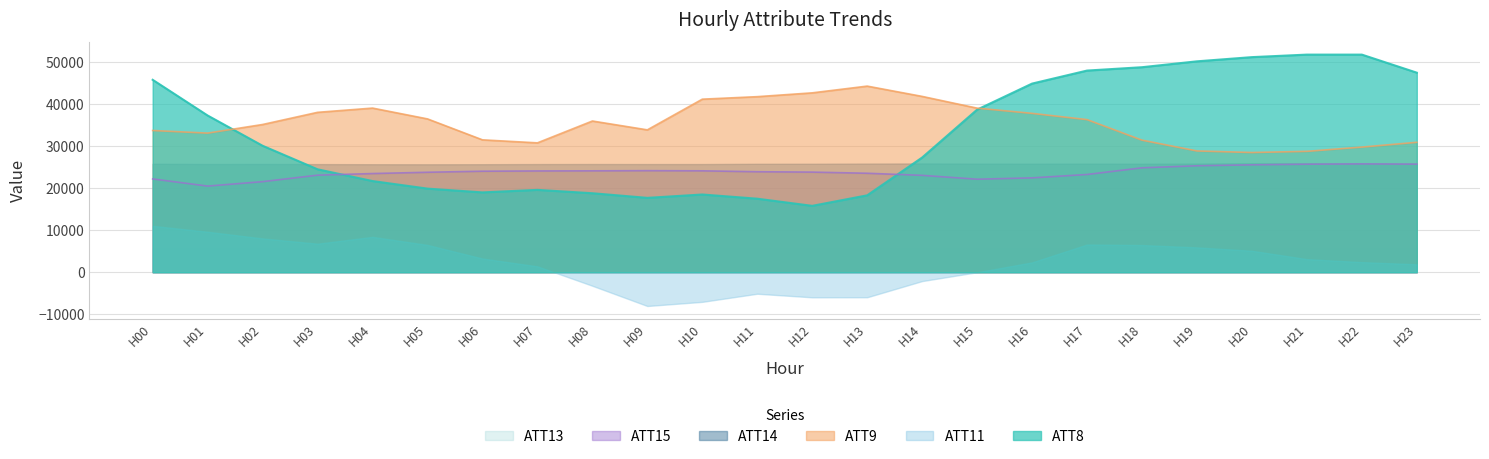

Rank the series at H16 from lowest to highest value.

ATT11, ATT13, ATT15, ATT14, ATT9, ATT8